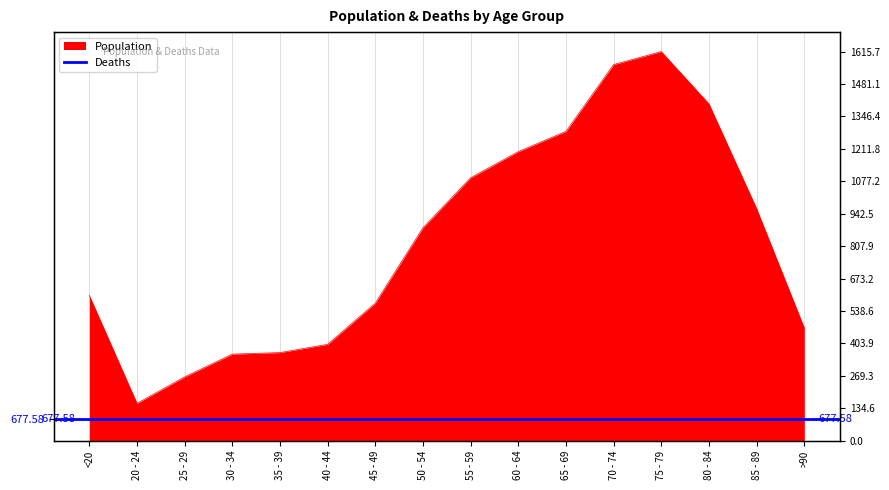

What is the ratio of the value at 25 - 29 to the value at 55 - 59?

0.2